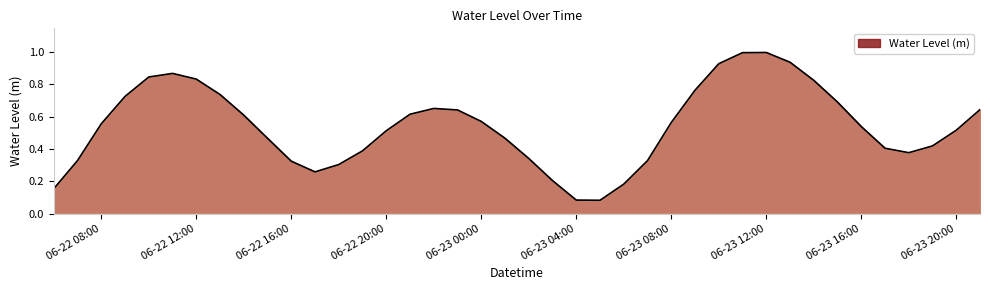

Rank the categories by value from lowest to highest.

2024-06-23 05:00:00, 2024-06-23 04:00:00, 2024-06-22 06:00:00, 2024-06-23 06:00:00, 2024-06-23 03:00:00, 2024-06-22 17:00:00, 2024-06-22 18:00:00, 2024-06-22 16:00:00, 2024-06-23 07:00:00, 2024-06-22 07:00:00, 2024-06-23 02:00:00, 2024-06-23 18:00:00, 2024-06-22 19:00:00, 2024-06-23 17:00:00, 2024-06-23 19:00:00, 2024-06-22 15:00:00, 2024-06-23 01:00:00, 2024-06-22 20:00:00, 2024-06-23 20:00:00, 2024-06-23 16:00:00, 2024-06-22 08:00:00, 2024-06-23 08:00:00, 2024-06-23 00:00:00, 2024-06-22 14:00:00, 2024-06-22 21:00:00, 2024-06-22 23:00:00, 2024-06-23 21:00:00, 2024-06-22 22:00:00, 2024-06-23 15:00:00, 2024-06-22 09:00:00, 2024-06-22 13:00:00, 2024-06-23 09:00:00, 2024-06-23 14:00:00, 2024-06-22 12:00:00, 2024-06-22 10:00:00, 2024-06-22 11:00:00, 2024-06-23 10:00:00, 2024-06-23 13:00:00, 2024-06-23 11:00:00, 2024-06-23 12:00:00